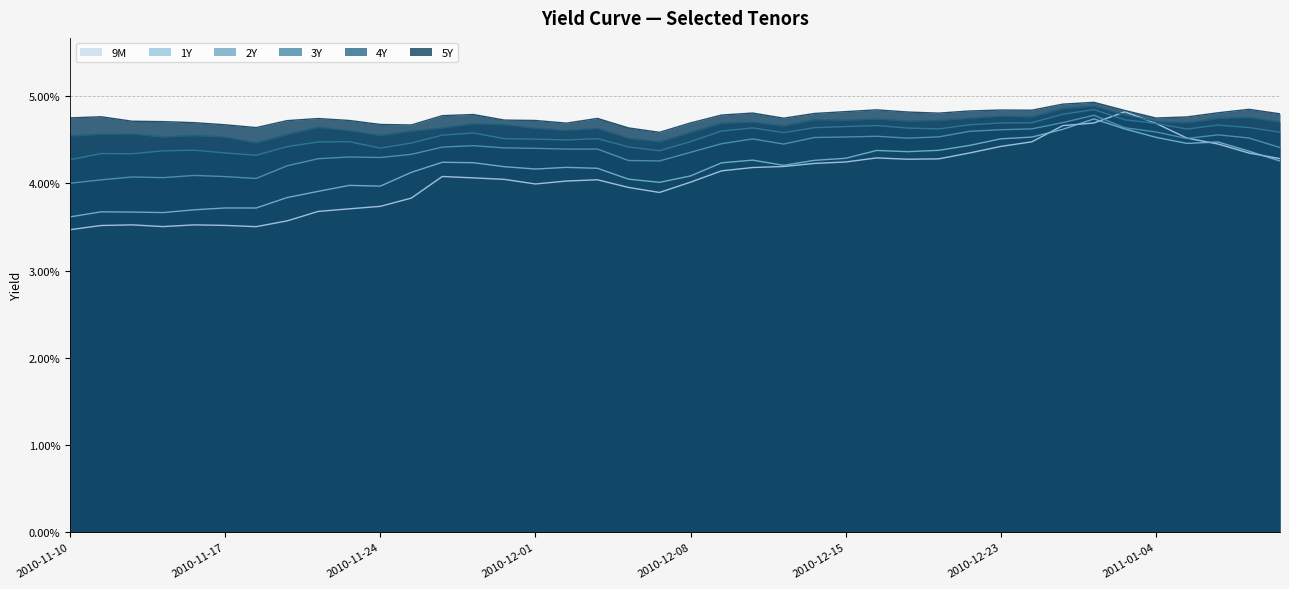

What position from the left is 2010-11-16?

5